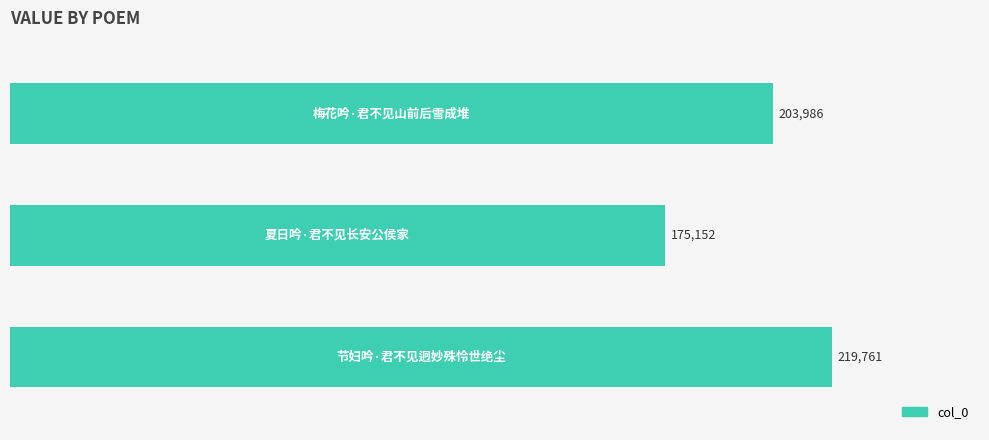

How many values are between 175152 and 219761?

3